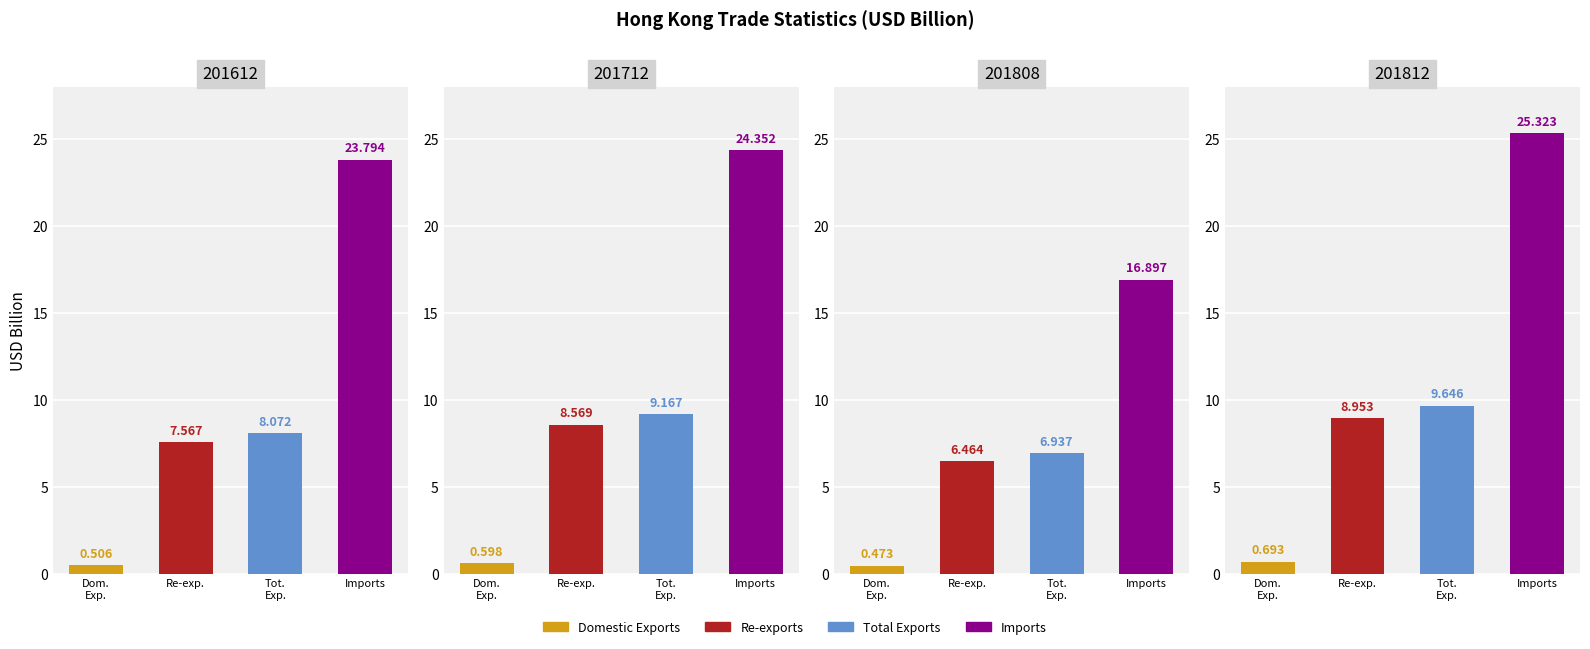

At which label is 201812 closest to 13?

Tot. Exp.